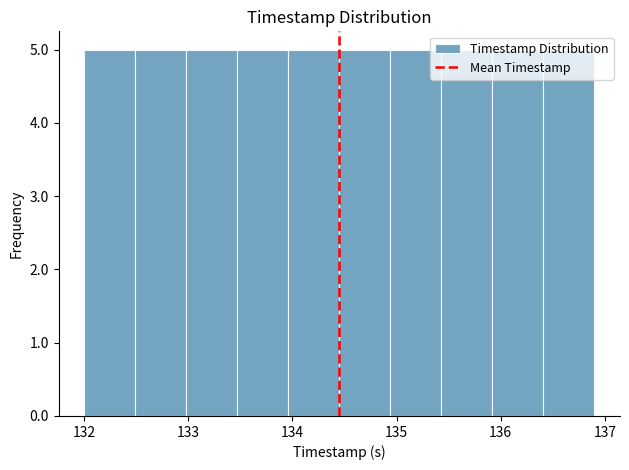

Reading left to right, list every bar in this chart as the range it spans on the x-axis followed by its height. Neither the bar edges nor the heights are printed on the chart, so give them approximately, as read against the axes.

132.00 to 132.49: 5
132.49 to 132.98: 5
132.98 to 133.47: 5
133.47 to 133.96: 5
133.96 to 134.45: 5
134.45 to 134.94: 5
134.94 to 135.43: 5
135.43 to 135.92: 5
135.92 to 136.41: 5
136.41 to 136.90: 5